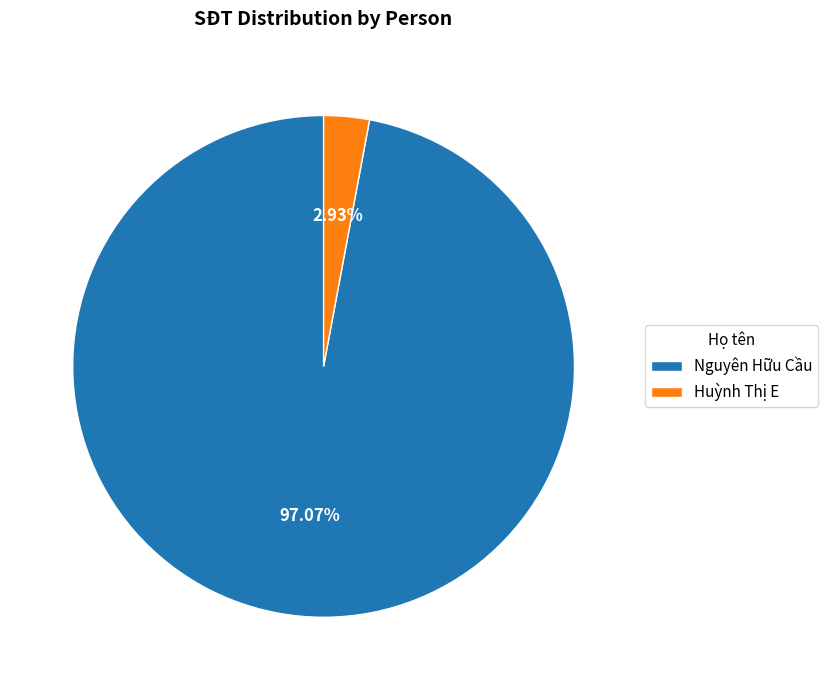

To the nearest percent, what percentage of the pie is Nguyên Hữu Cầu?

97%